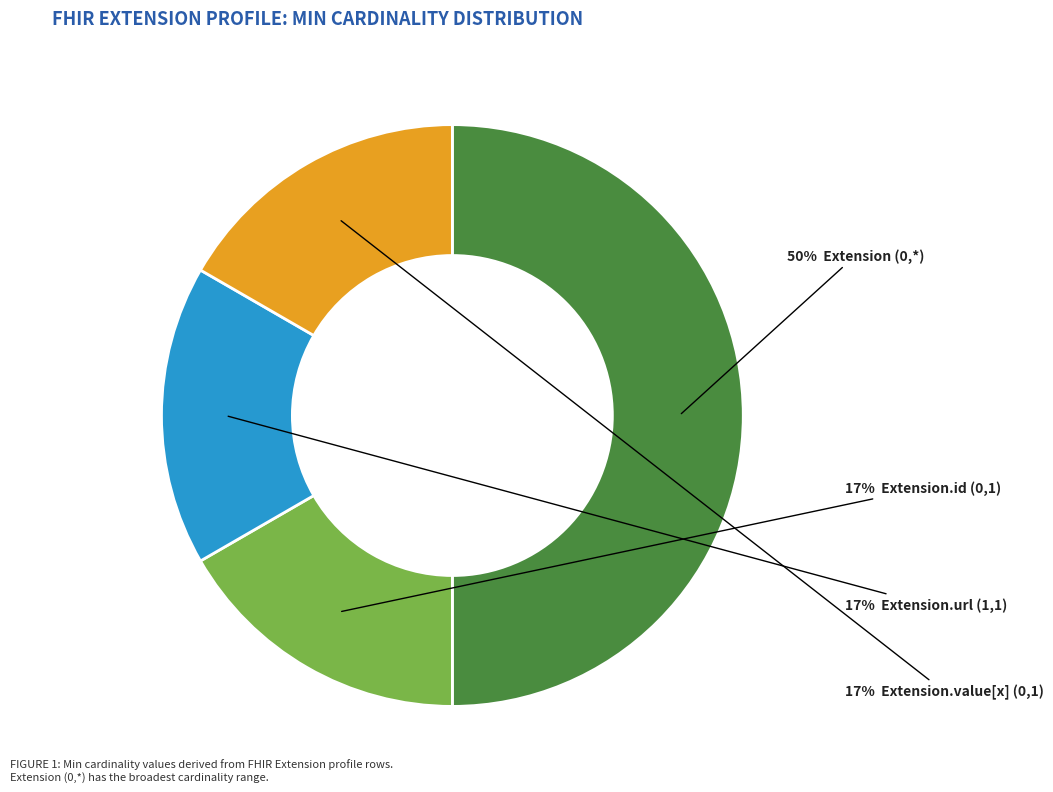

To the nearest percent, what is the difference between the largest and smallest slice percentages?

33%